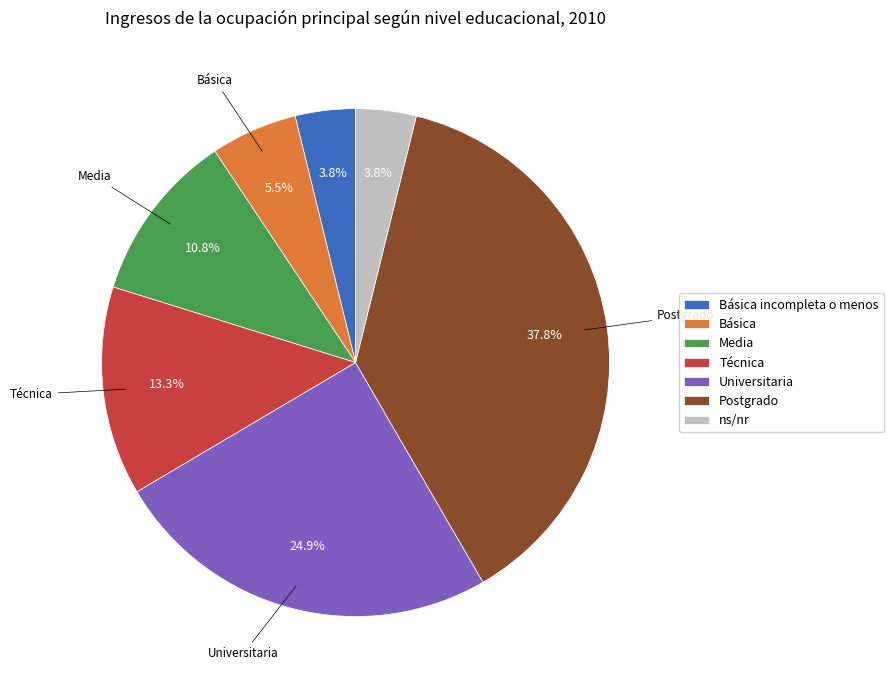

Does Universitaria account for over 50% of the chart?

No